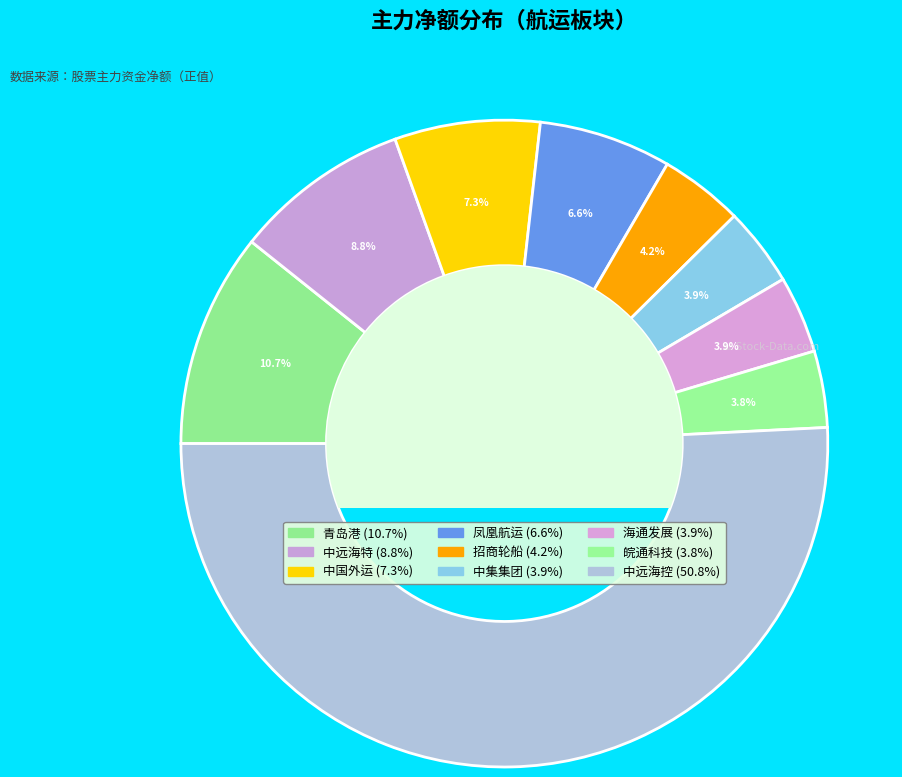

Which category has the biggest portion of the pie?

中远海控